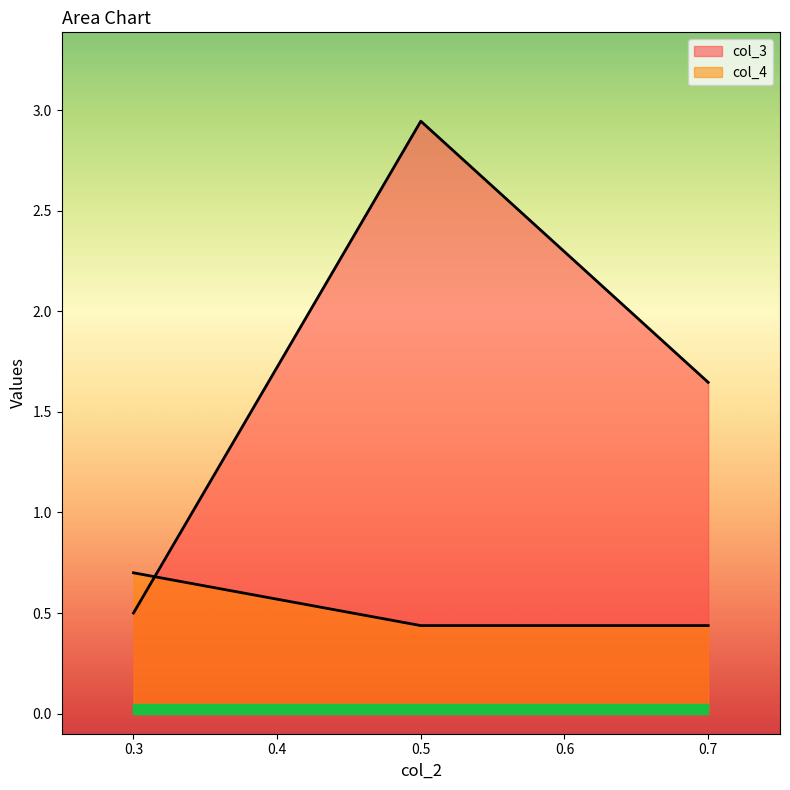

Which series has the largest range (max minus min)?

col_3